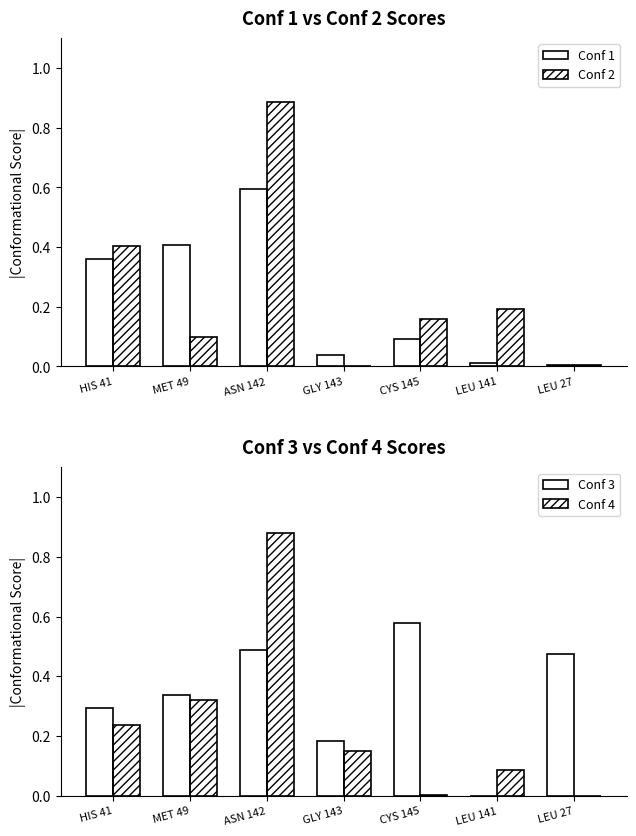

At which category does the chart reach its peak across all series?

ASN 142